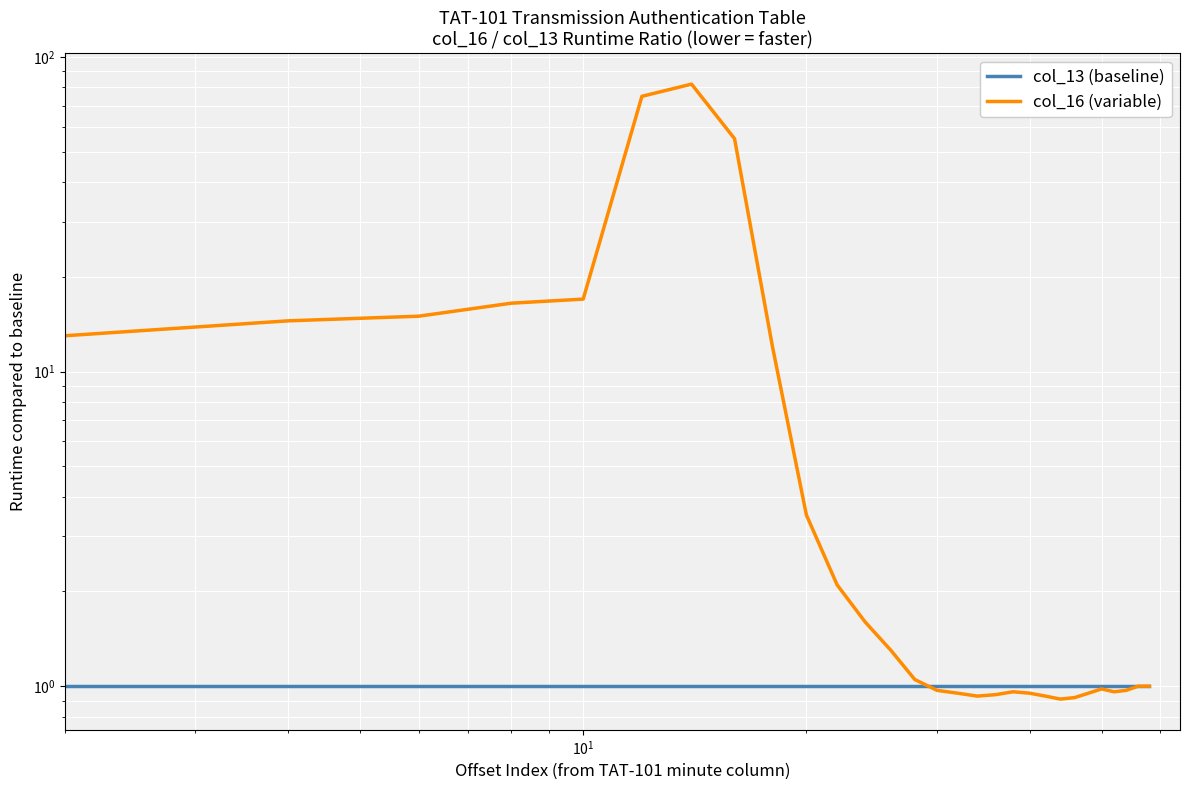

Which series has the largest range (max minus min)?

col_16 (variable)